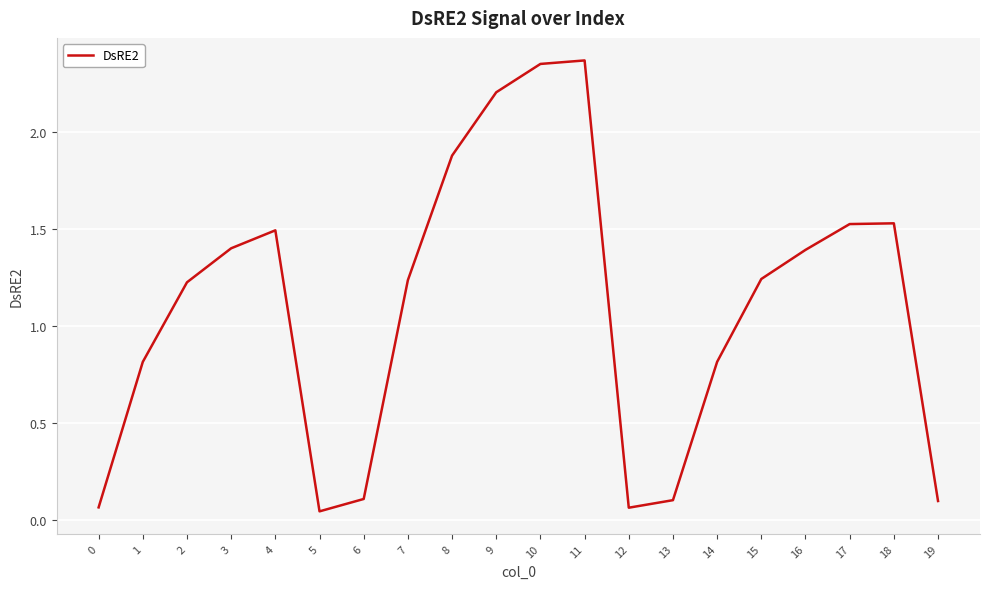

Where is the first local minimum?

5